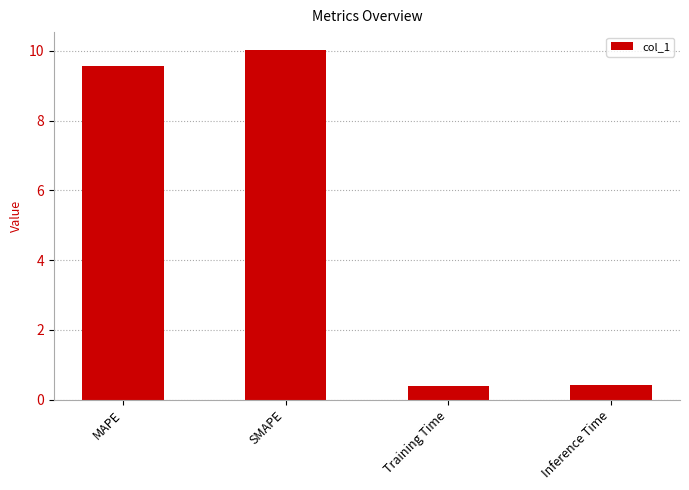

What value does the data have at MAPE?

9.6